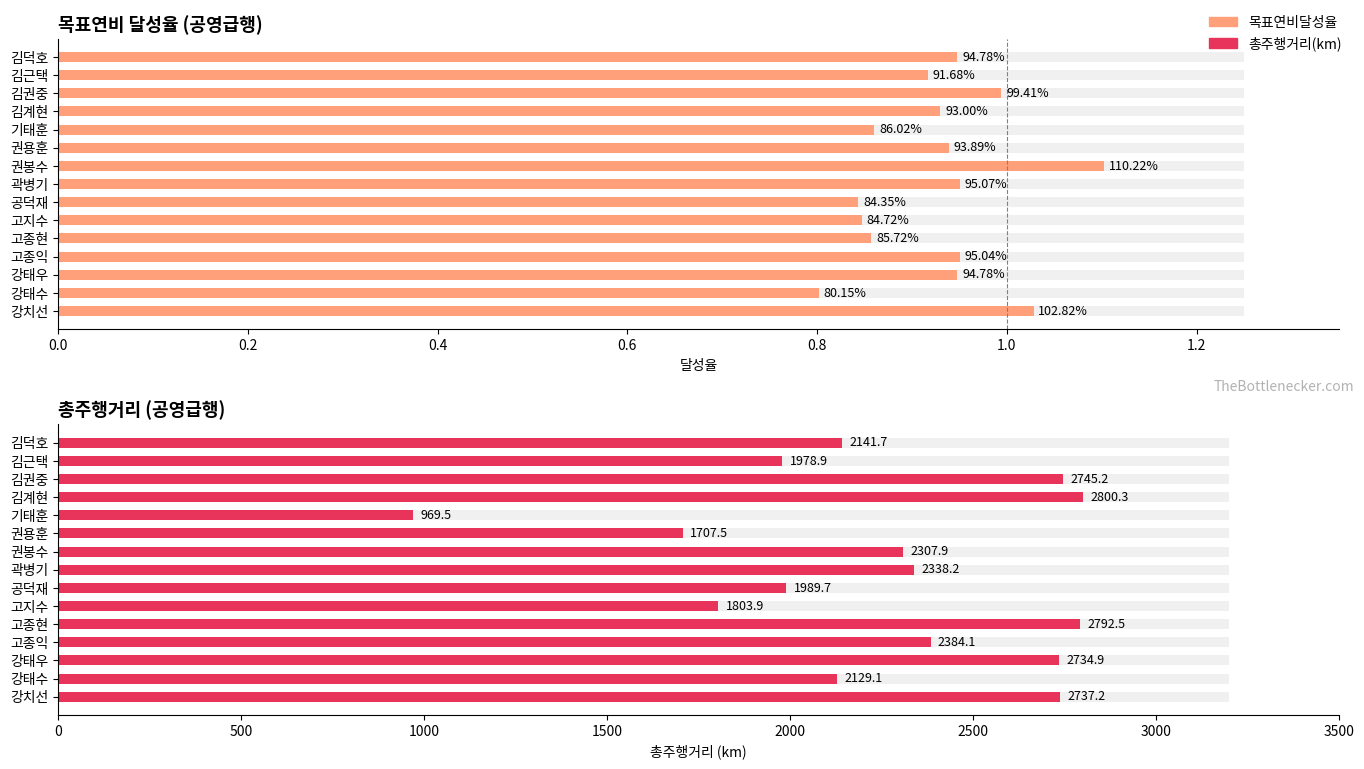

What are all the series names shown in the legend?

목표연비달성율, 총주행거리(km)